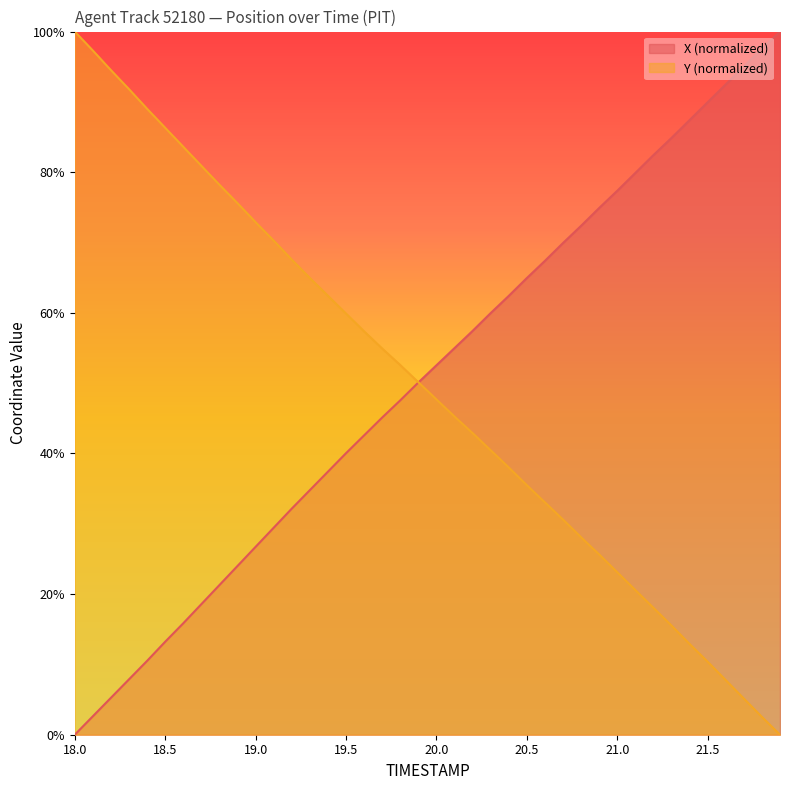

Reading left to right, list all the values displayed in this chart.

X: 0.0	2.6	5.3	7.9	10.5	13.2	15.9	18.6	21.3	24.0	26.7	29.4	32.2	34.8	37.4	40.0	42.6	45.1	47.6	50.1	52.5	55.0	57.4	60.0	62.4	64.9	67.4	69.9	72.4	74.9	77.4	79.9	82.4	84.9	87.4	89.9	92.5	95.0	97.6	100.0
Y: 100.0	97.3	94.5	91.8	89.0	86.3	83.6	80.9	78.2	75.6	72.9	70.3	67.6	65.0	62.4	59.9	57.4	54.9	52.6	50.1	47.7	45.2	42.9	40.5	38.0	35.5	33.0	30.6	28.1	25.6	23.1	20.6	18.0	15.5	12.9	10.4	7.8	5.1	2.5	0.0